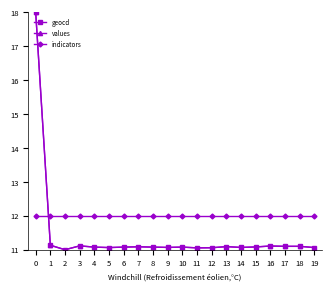

What is the spread (max minus min) of values at 9?

0.9